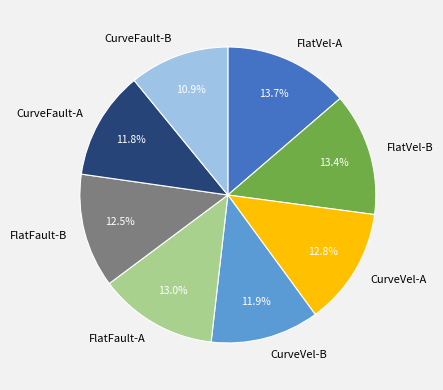

How many slices are in this pie chart?

8